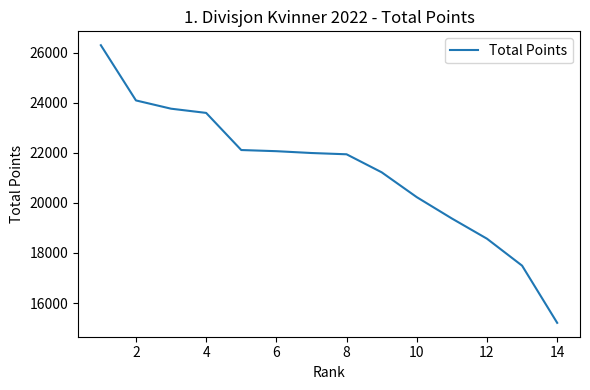

What is the minimum value shown in the chart?

15211